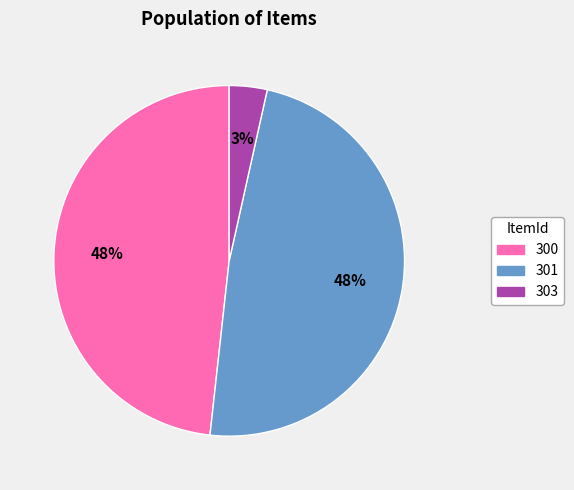

What percentage is the 303 slice, to the nearest percent?

3%